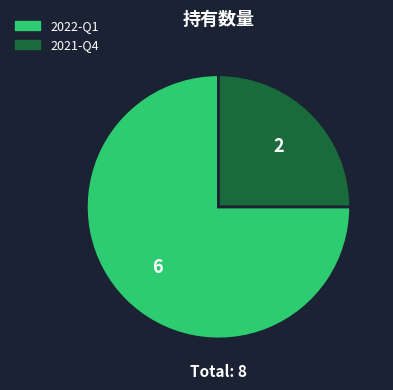

Between 2021-Q4 and 2022-Q1, which is larger?

2022-Q1